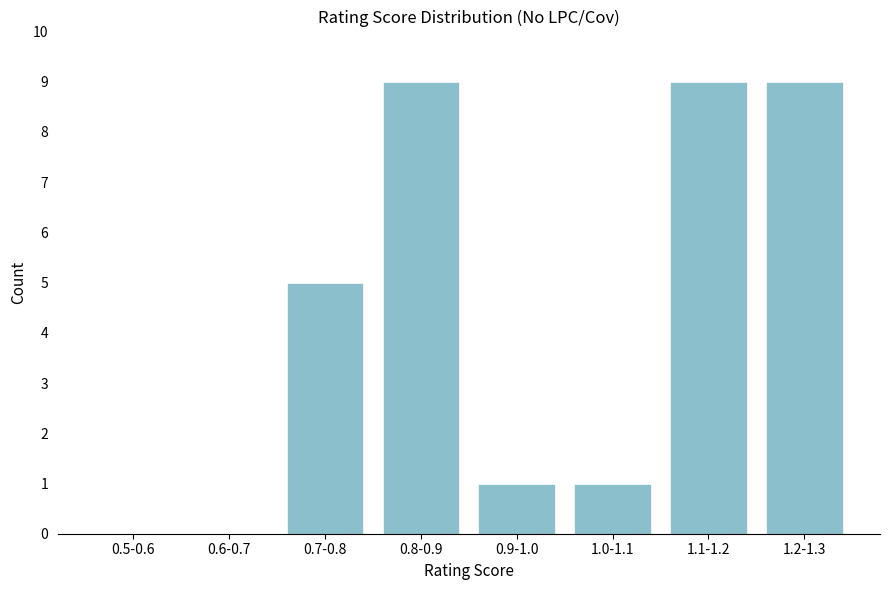

Reading left to right, transcribe all the data shown in this chart.

0.5-0.6=0	0.6-0.7=0	0.7-0.8=5	0.8-0.9=9	0.9-1.0=1	1.0-1.1=1	1.1-1.2=9	1.2-1.3=9